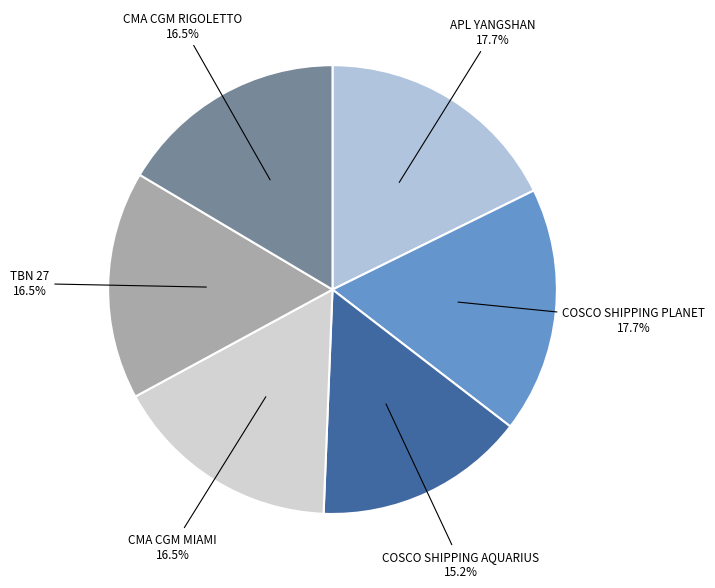

Is COSCO SHIPPING PLANET the majority of the pie?

No